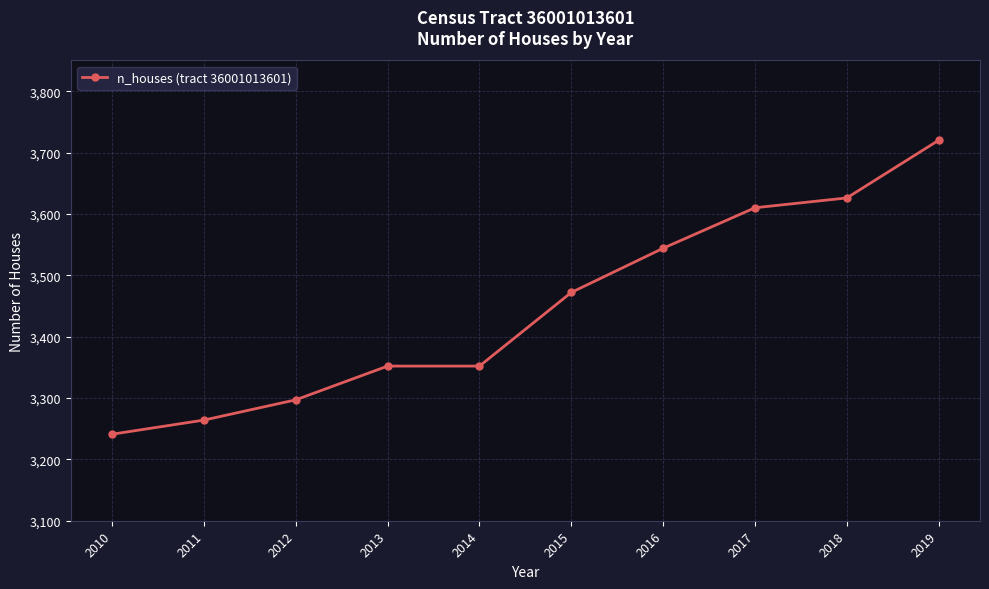

What is the difference between the values at 2011 and 2013?

88